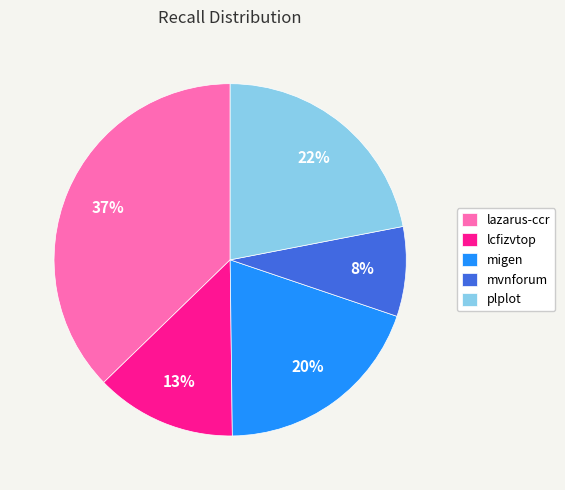

Is it true that plplot is 12% of the pie?

False